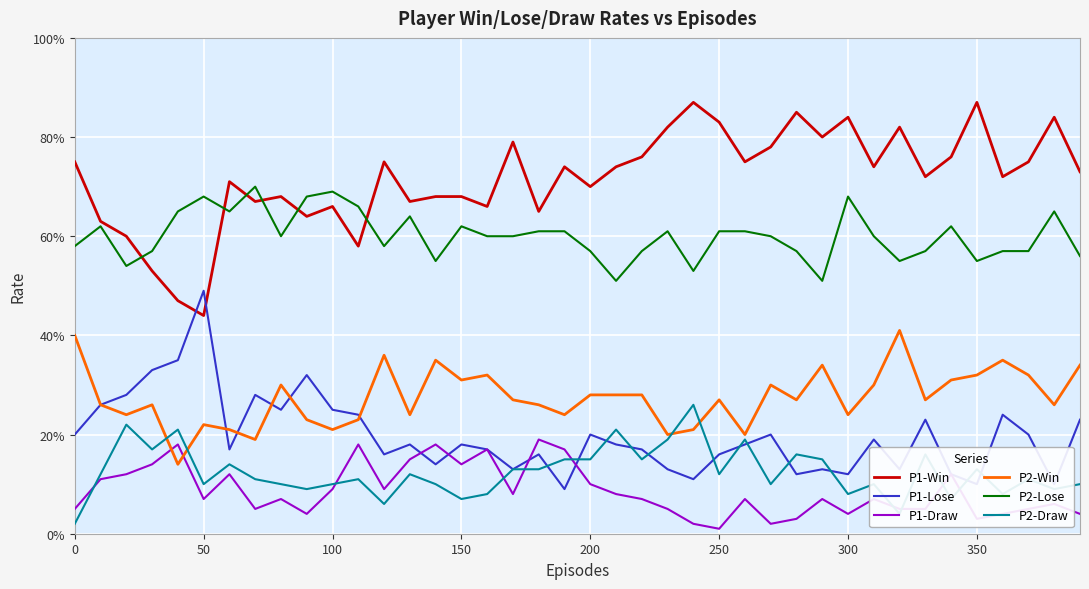

Is this an area chart (filled region under the line)?

No